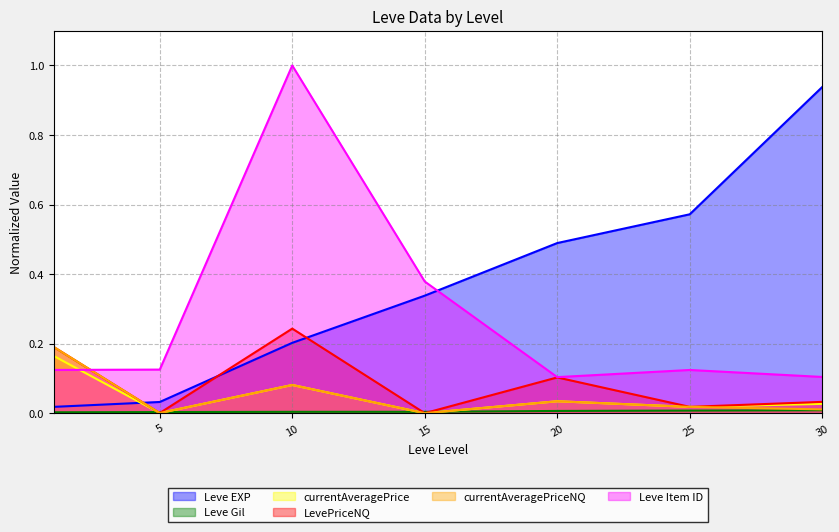

Rank the categories by LevePriceNQ value from highest to lowest.

10, 1, 20, 30, 25, 5, 15